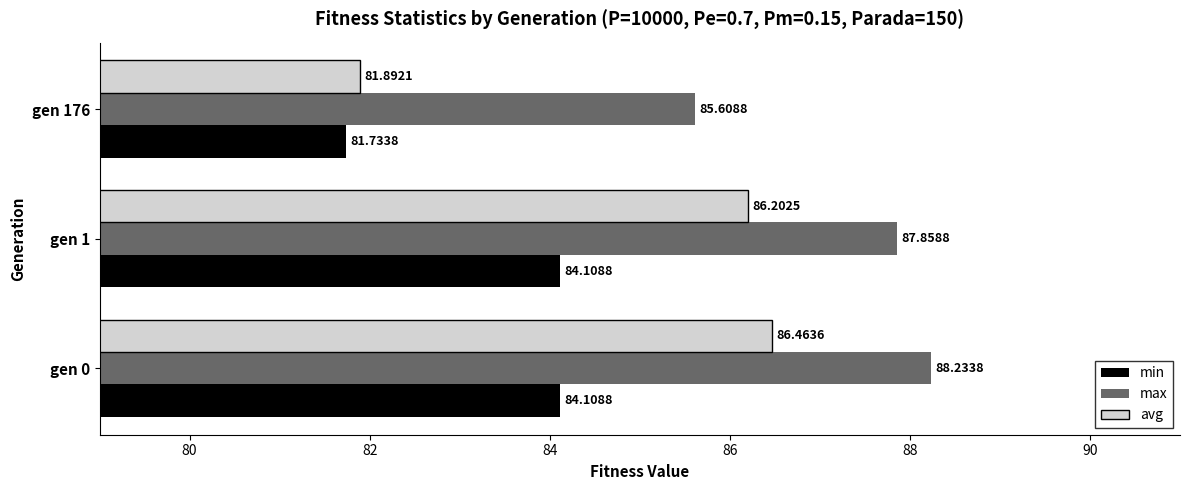

At gen 1, list the series in order from largest to smallest.

max, avg, min